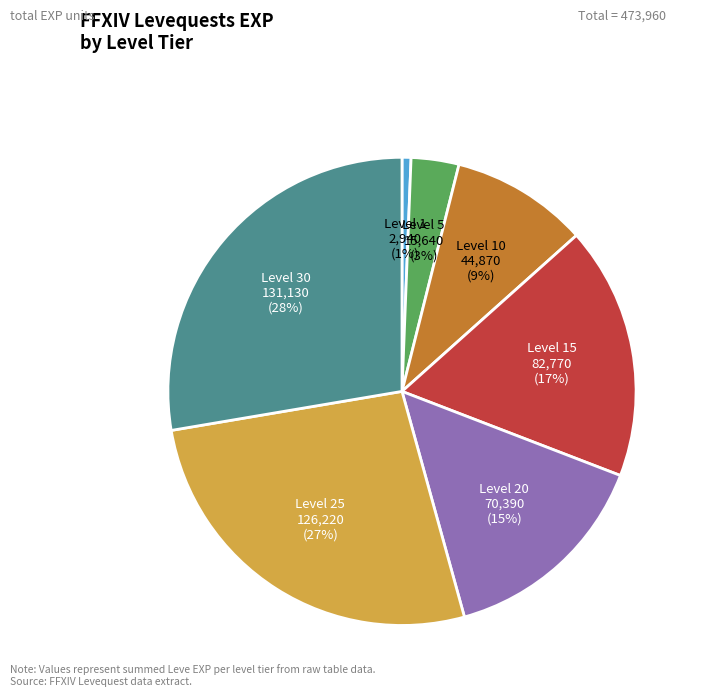

To the nearest percent, what is the difference between the largest and smallest slice percentages?

27%